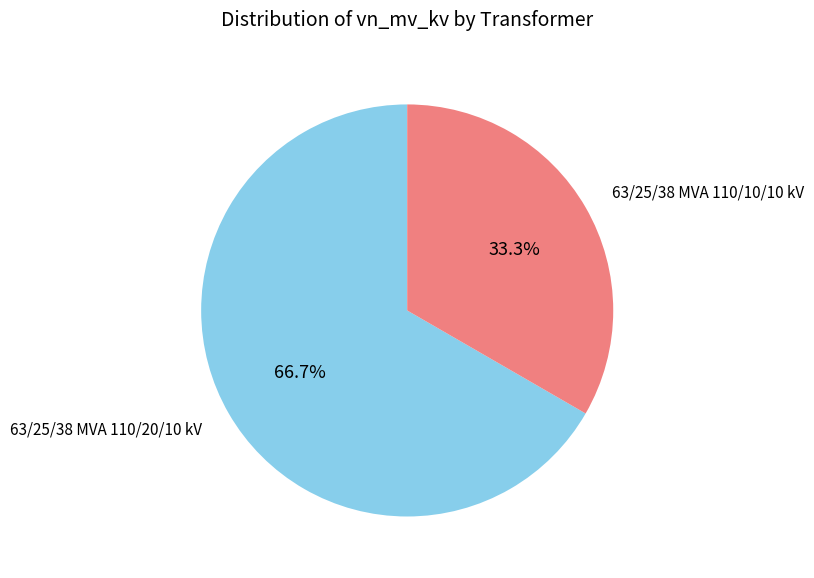

Is there any slice that represents more than half of the pie?

Yes